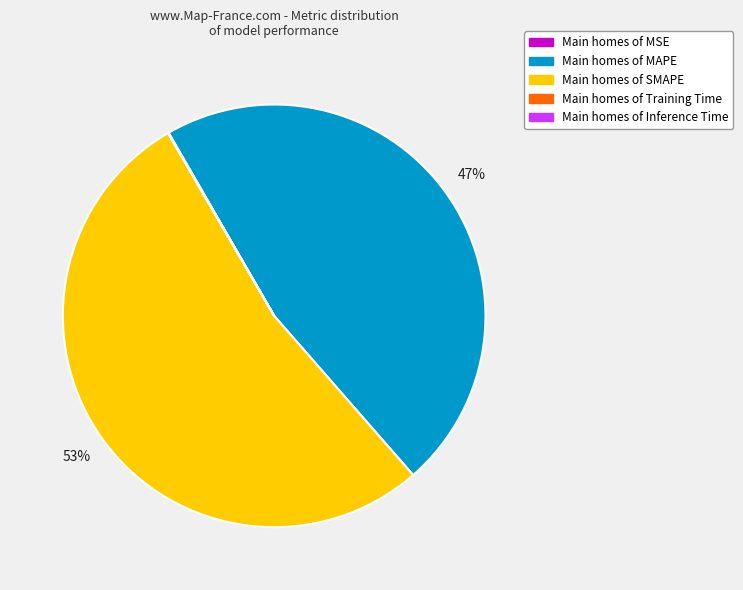

To the nearest percent, what is the average slice percentage?

20%